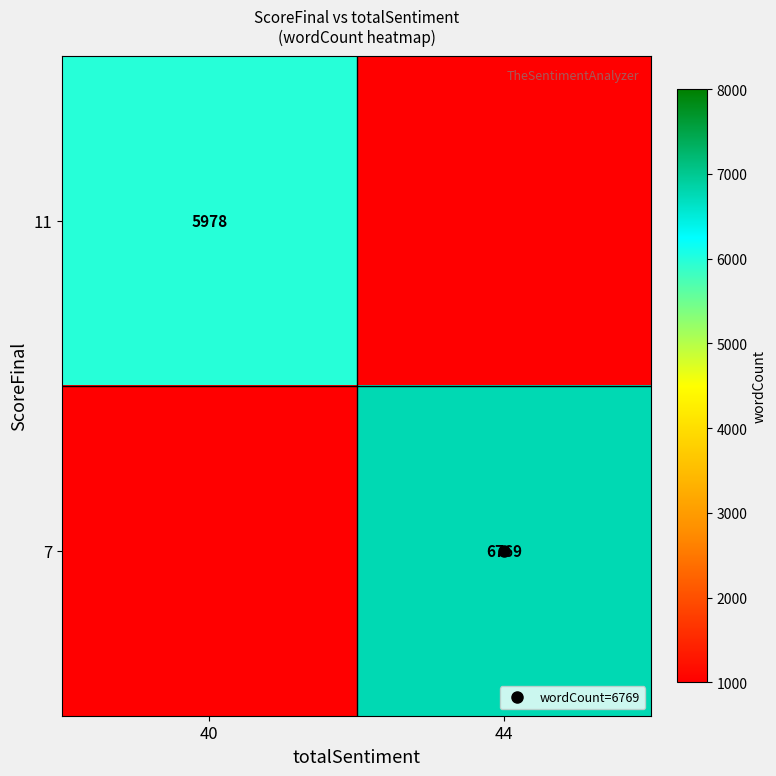

List the labels in order of 11 value, smallest first.

40, 44